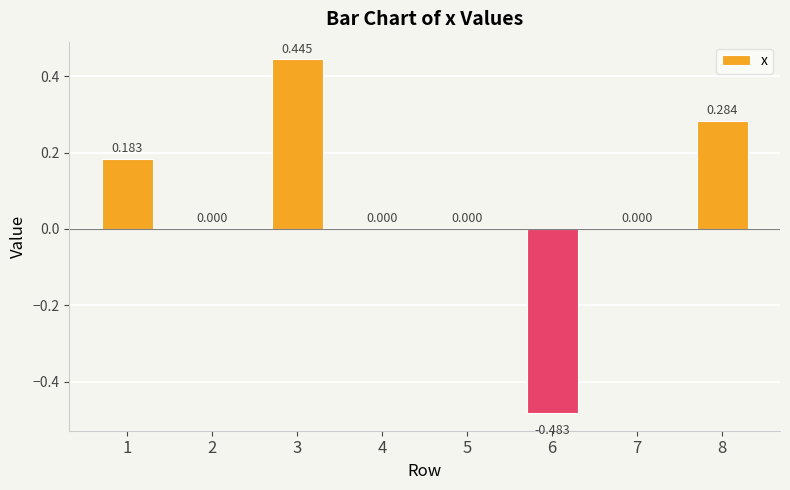

The value at 6 is -0.5. True or false?

True